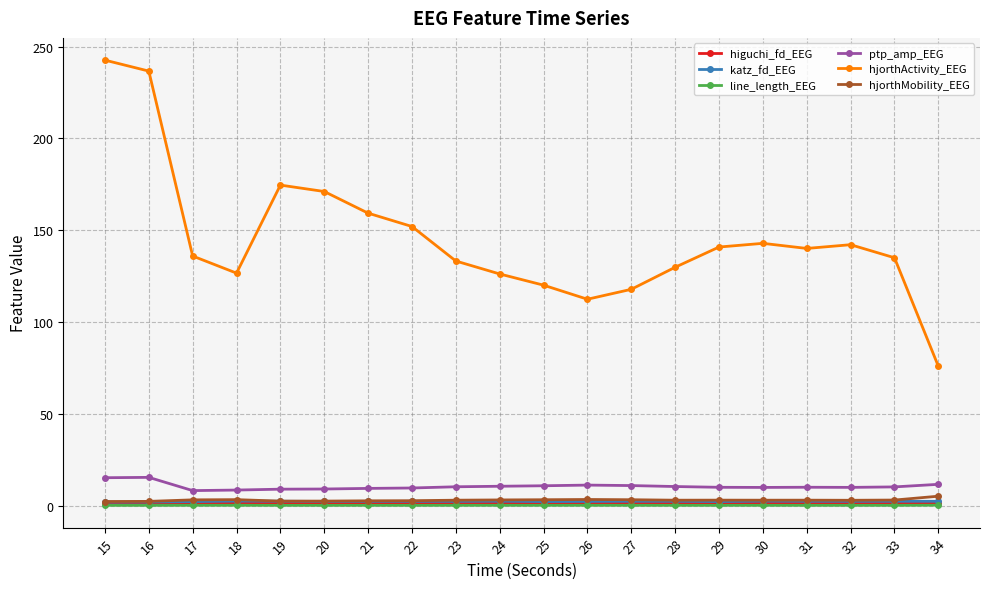

Which label corresponds to the largest value in the chart?

15